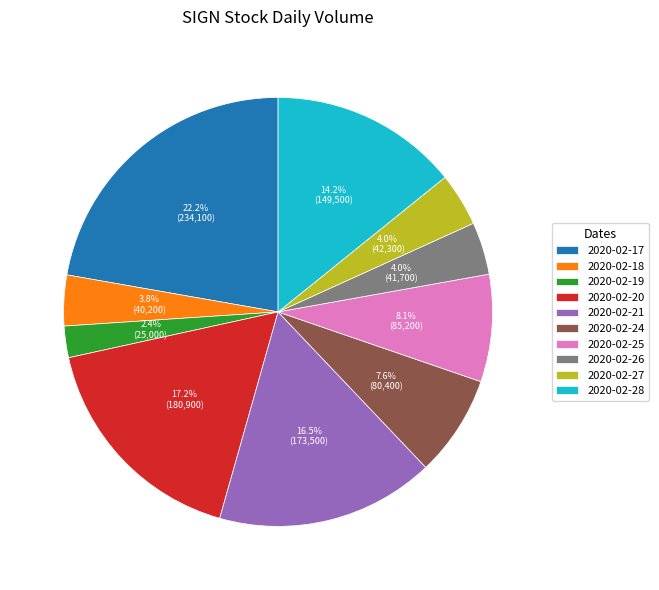

Is there any slice that represents more than half of the pie?

No